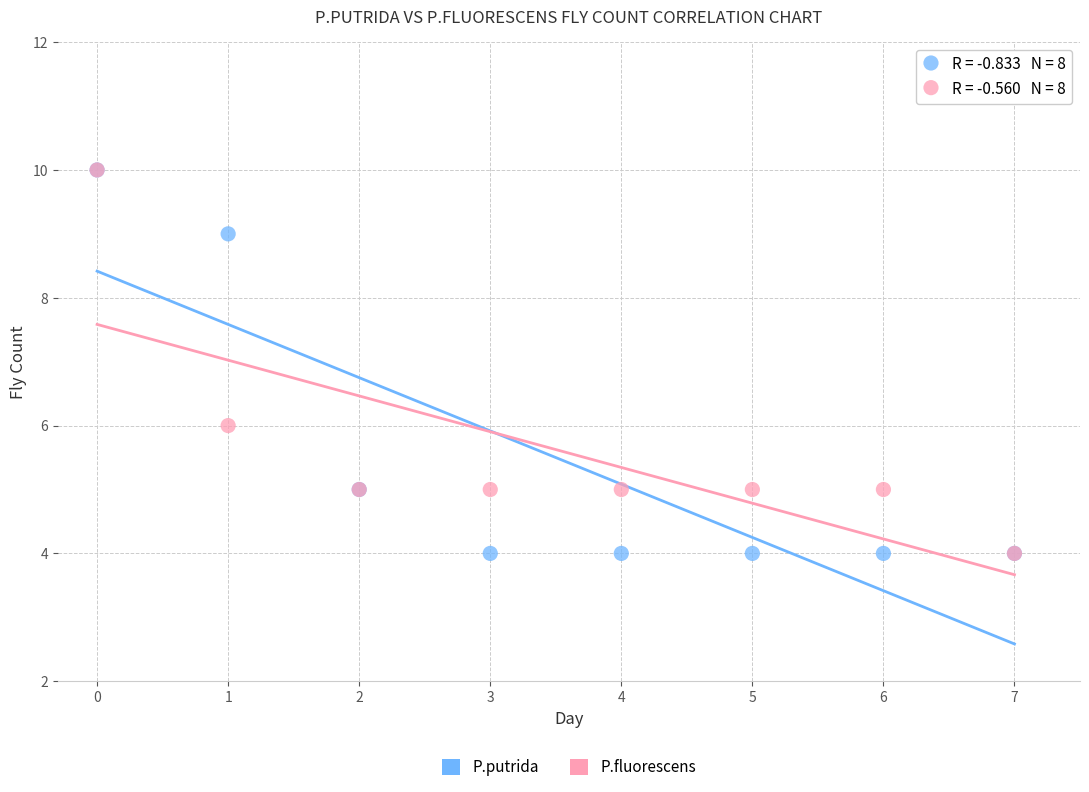

What are all the series names shown in the legend?

P.putrida, P.fluorescens